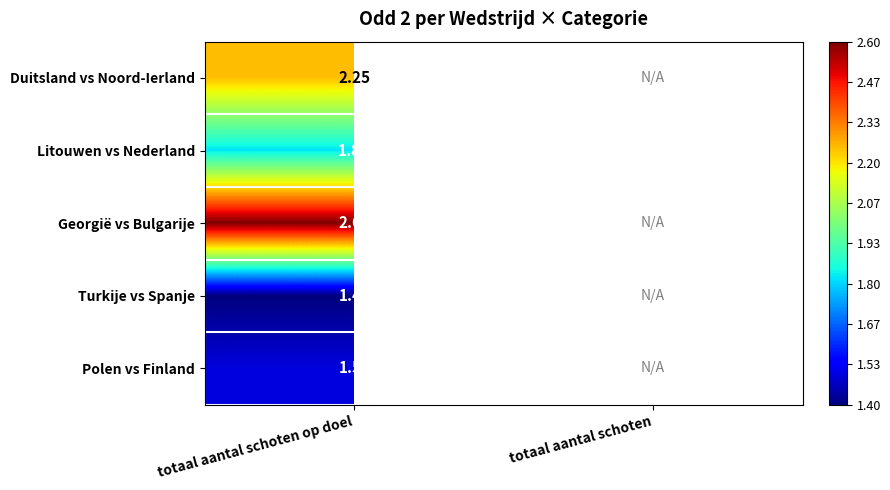

Which category has the highest value in the Litouwen vs Nederland series?

totaal aantal schoten op doel